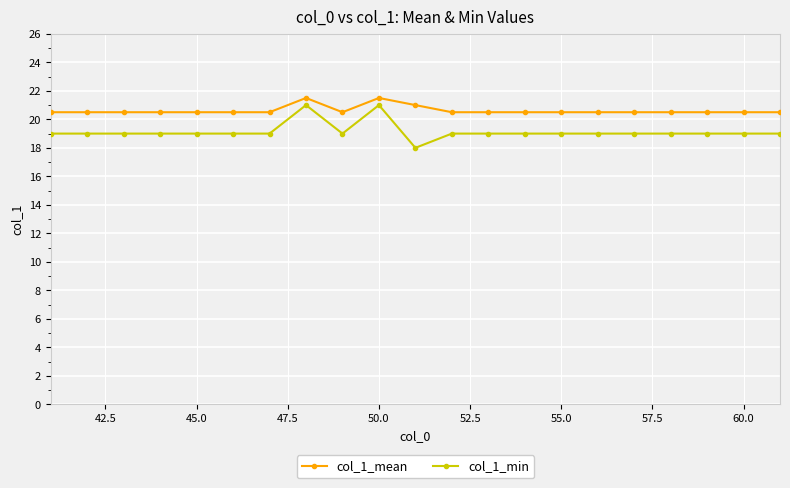

Which series has the largest total across all categories?

col_1_mean